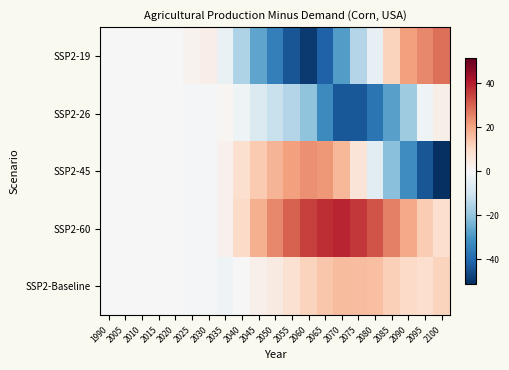

Reading right to left, extract all data points from this chart.

SSP2-19: 2100=28.1	2095=24.6	2090=20.9	2085=11.4	2080=-4.1	2075=-15.1	2070=-28.7	2065=-41.5	2060=-49.0	2055=-43.7	2050=-35.0	2045=-27.0	2040=-15.7	2035=-3.6	2030=3.4	2025=2.0	2020=0.0	2015=0.0	2010=0.0	2005=0.0	1990=0.0
SSP2-26: 2100=2.9	2095=-2.3	2090=-18.3	2085=-27.9	2080=-37.5	2075=-43.5	2070=-43.6	2065=-32.6	2060=-20.5	2055=-15.1	2050=-11.2	2045=-7.2	2040=-2.4	2035=1.0	2030=-0.8	2025=-0.5	2020=0.0	2015=0.0	2010=0.0	2005=0.0	1990=0.0
SSP2-45: 2100=-51.2	2095=-43.9	2090=-31.9	2085=-21.5	2080=-6.0	2075=6.4	2070=17.1	2065=22.2	2060=23.2	2055=21.0	2050=17.3	2045=13.5	2040=8.4	2035=2.3	2030=-0.8	2025=-0.5	2020=0.0	2015=0.0	2010=0.0	2005=0.0	1990=0.0
SSP2-60: 2100=8.8	2095=13.0	2090=19.6	2085=25.6	2080=32.3	2075=36.4	2070=38.9	2065=37.8	2060=35.0	2055=30.1	2050=24.5	2045=18.2	2040=10.0	2035=2.4	2030=-0.8	2025=-0.5	2020=0.0	2015=0.0	2010=0.0	2005=0.0	1990=0.0
SSP2-Baseline: 2100=11.5	2095=8.5	2090=9.7	2085=12.3	2080=15.3	2075=15.7	2070=16.3	2065=14.2	2060=11.2	2055=7.8	2050=4.4	2045=2.5	2040=-0.3	2035=-2.1	2030=-0.8	2025=-0.5	2020=0.0	2015=0.0	2010=0.0	2005=0.0	1990=0.0